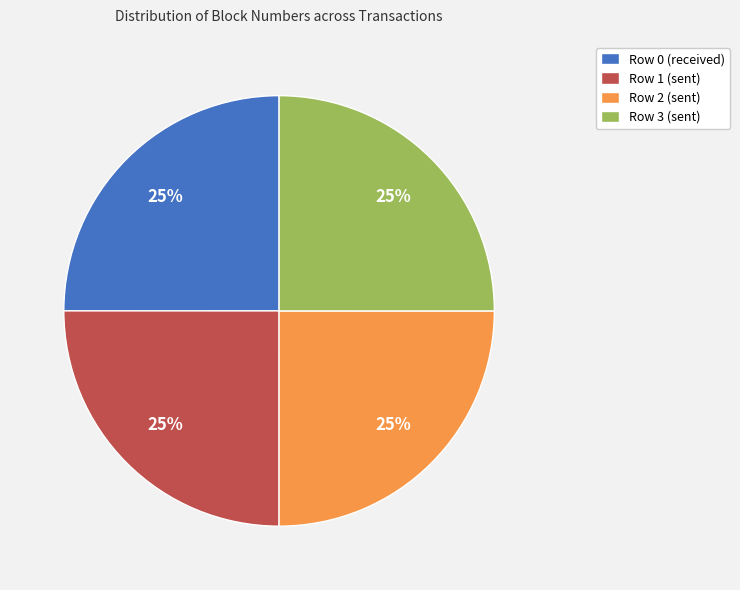

Approximately how many times larger is the value at Row 2 (sent) compared to Row 3 (sent)?

1.0